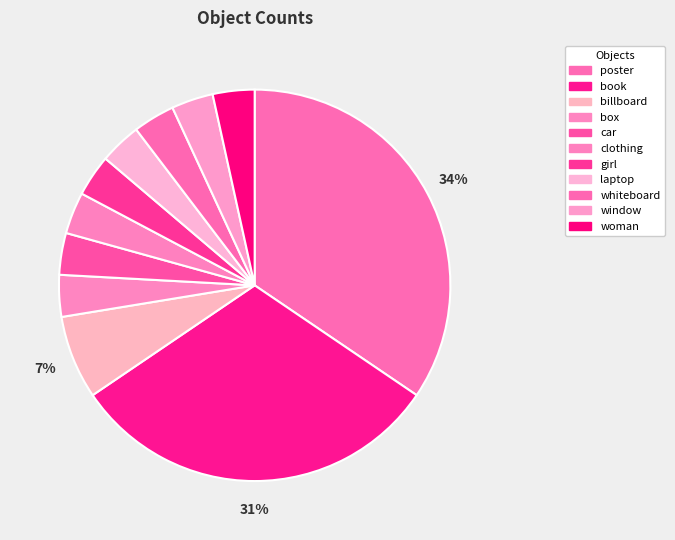

How many segments does this pie chart have?

11